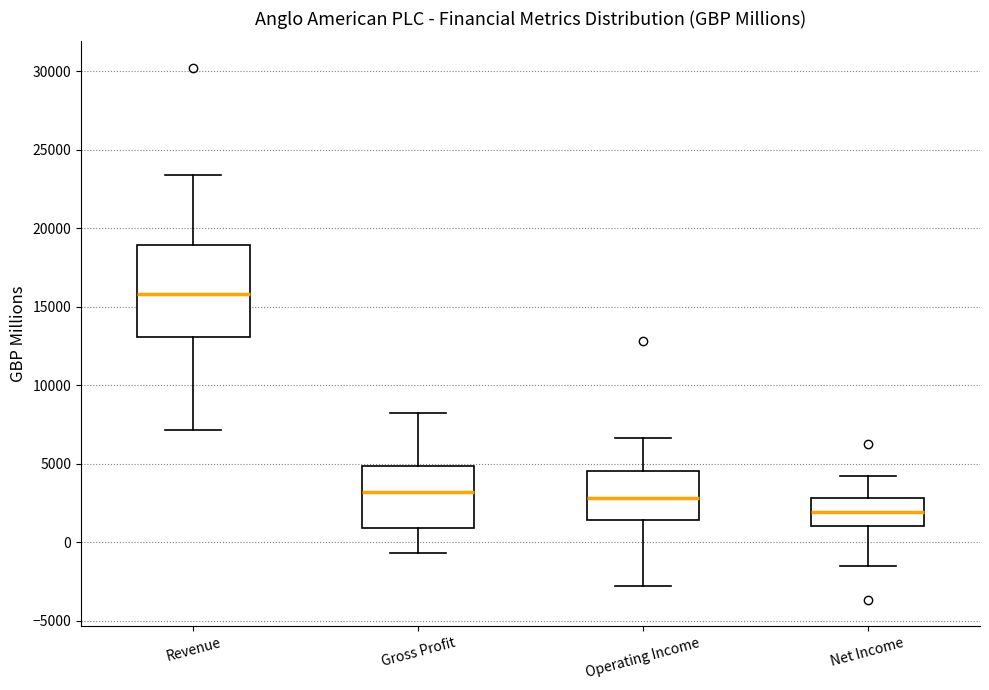

Comparing the boxes themselves (not the whiskers), which one is the tallest?

Revenue